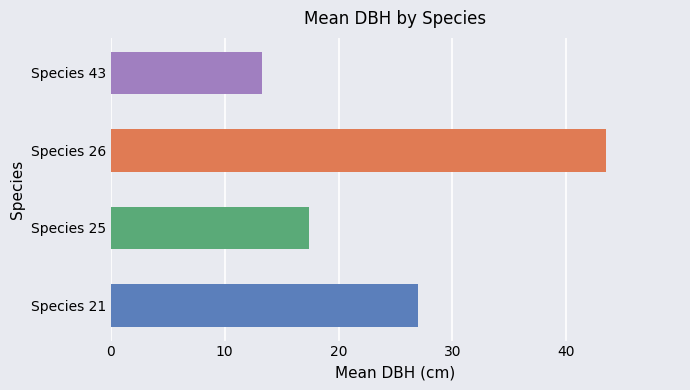

Approximately how many times larger is the value at 21 compared to 26?

0.6